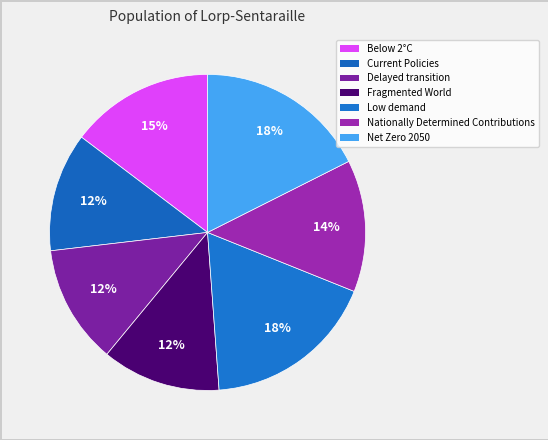

Is Current Policies the majority of the pie?

No